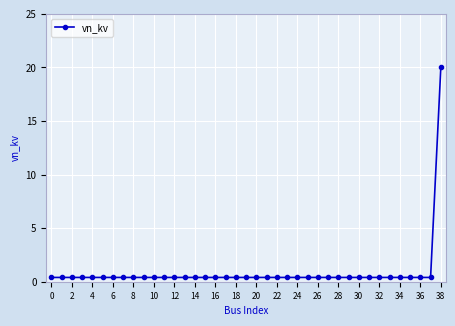

What is the average value?

0.9